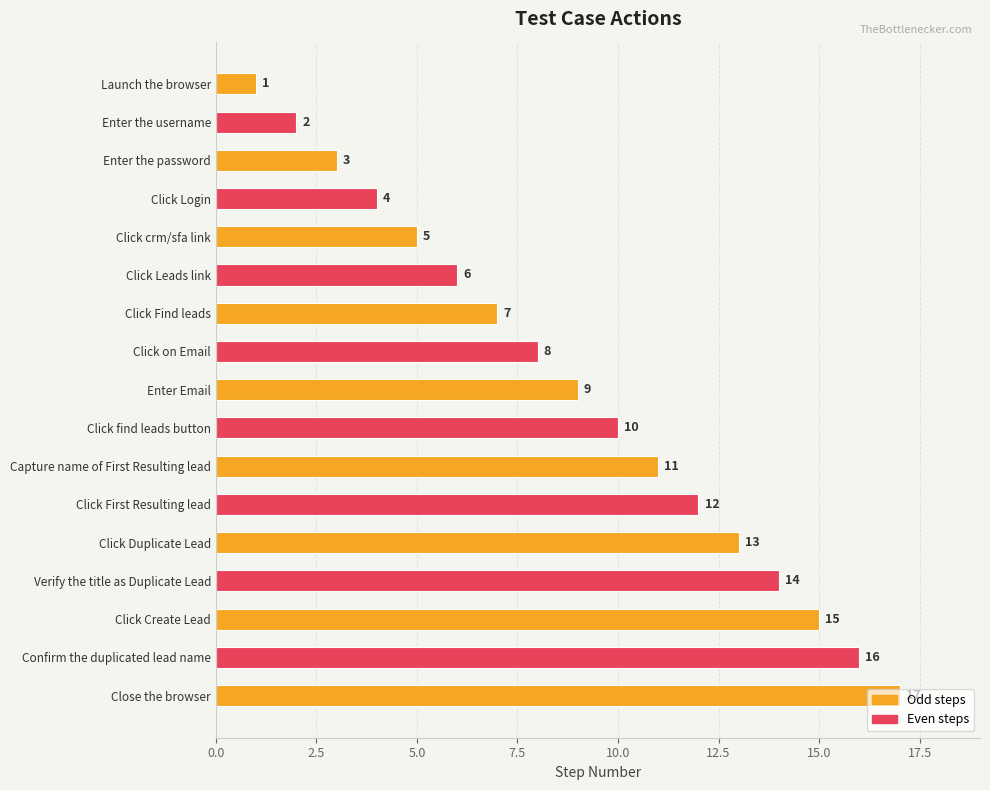

Is it true that the value at Click Login is 4?

True